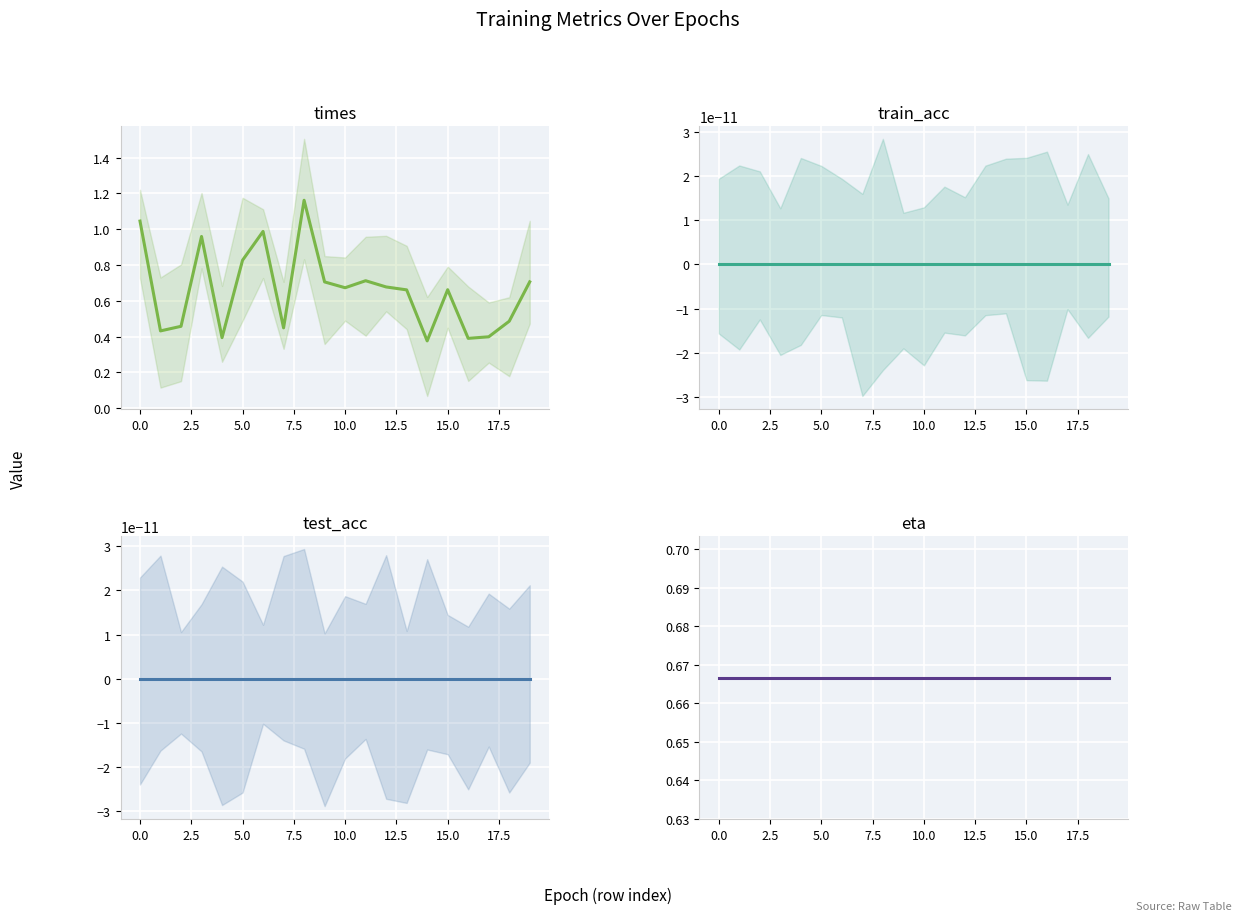

At how many categories does at least one series exceed 0?

20